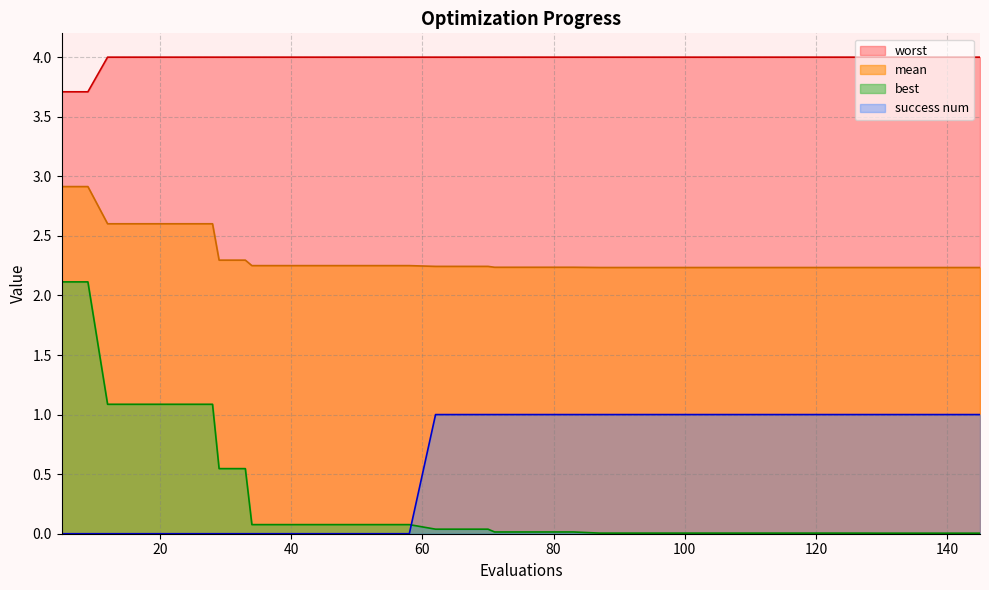

True or false: mean and success num cross at least once.

False